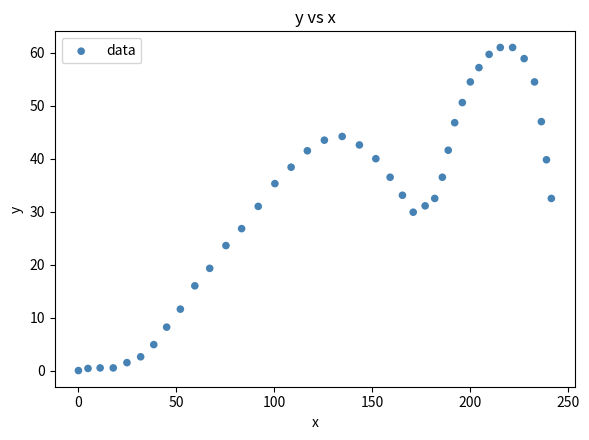

What is the range of Y values (max minus min)?

61.0